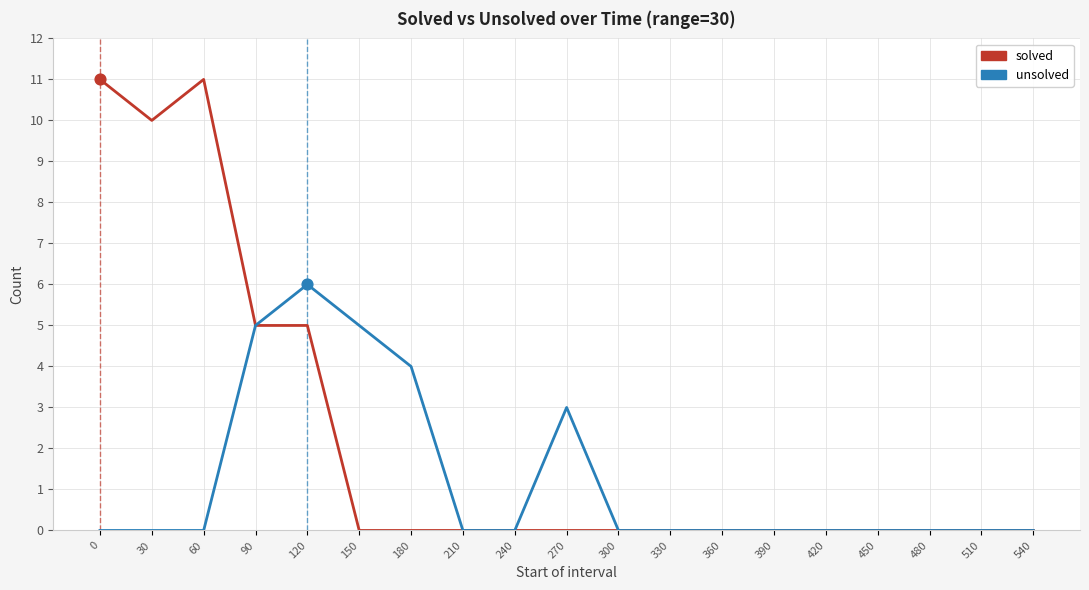

Is the value of unsolved at 90 greater than the value of solved at 60?

No